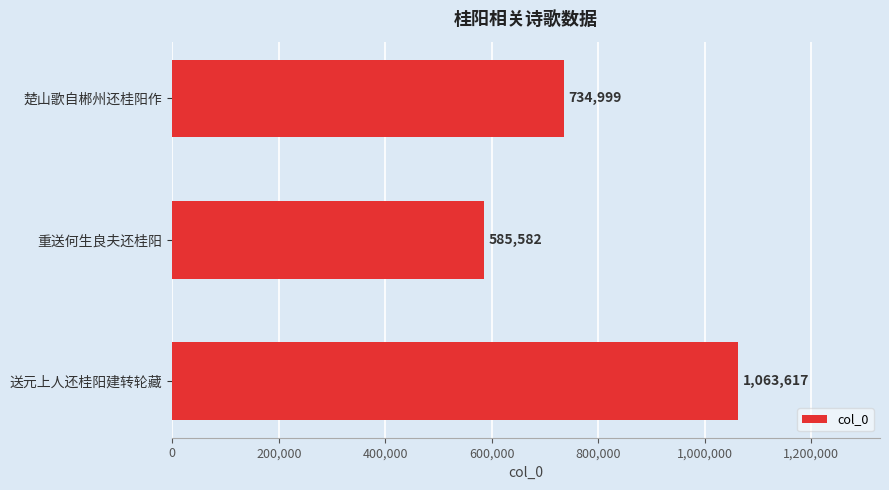

The value at 送元上人还桂阳建转轮藏 is 1414912. True or false?

False